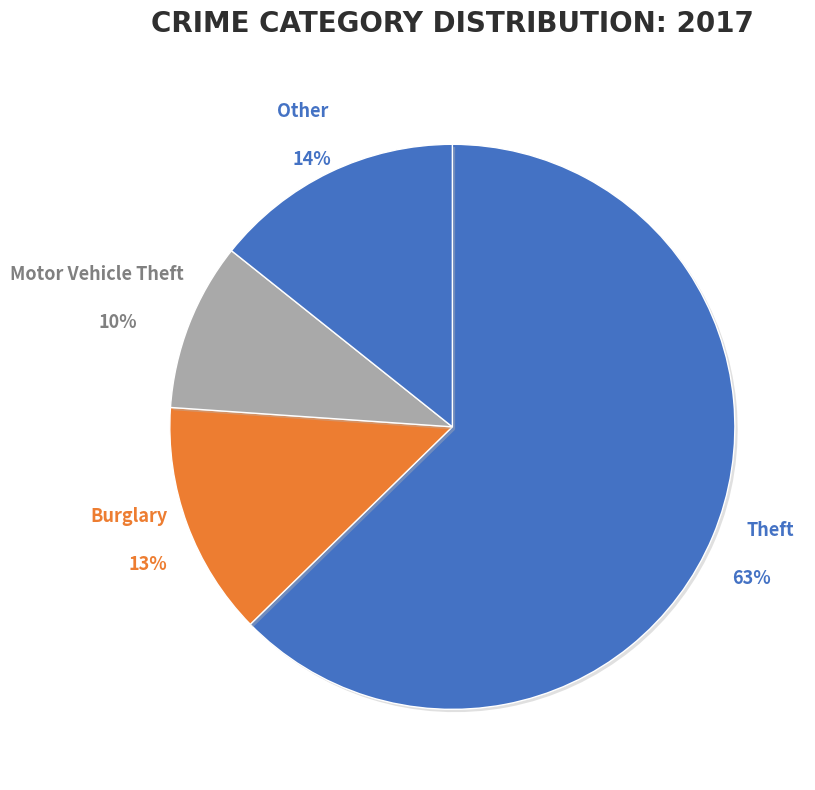

How many slices are in this pie chart?

4